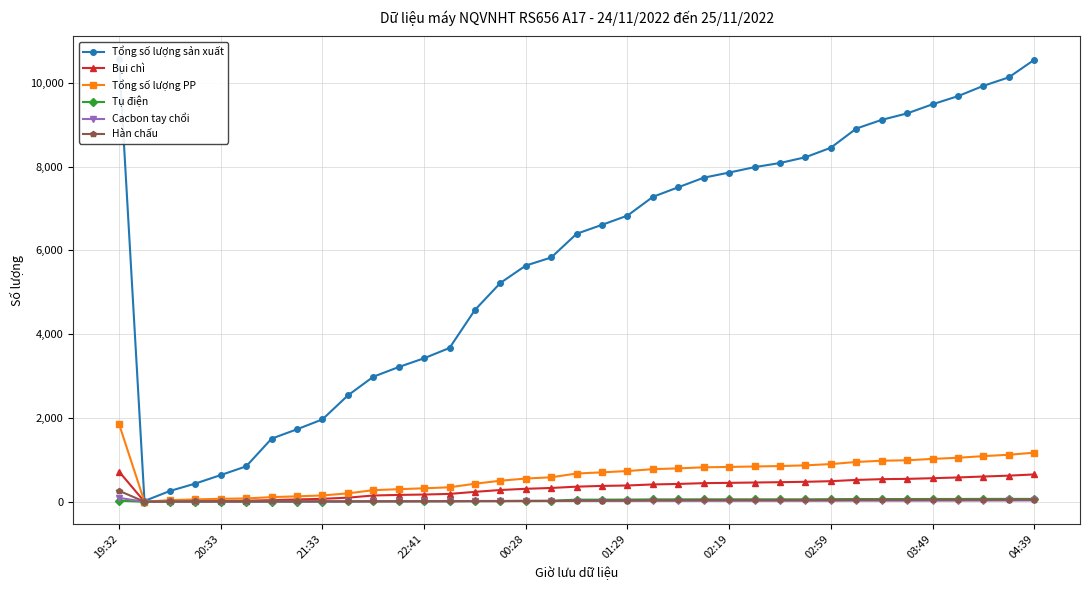

What is the value of the Tổng số lượng sản xuất point at the 27th from the left?

8088